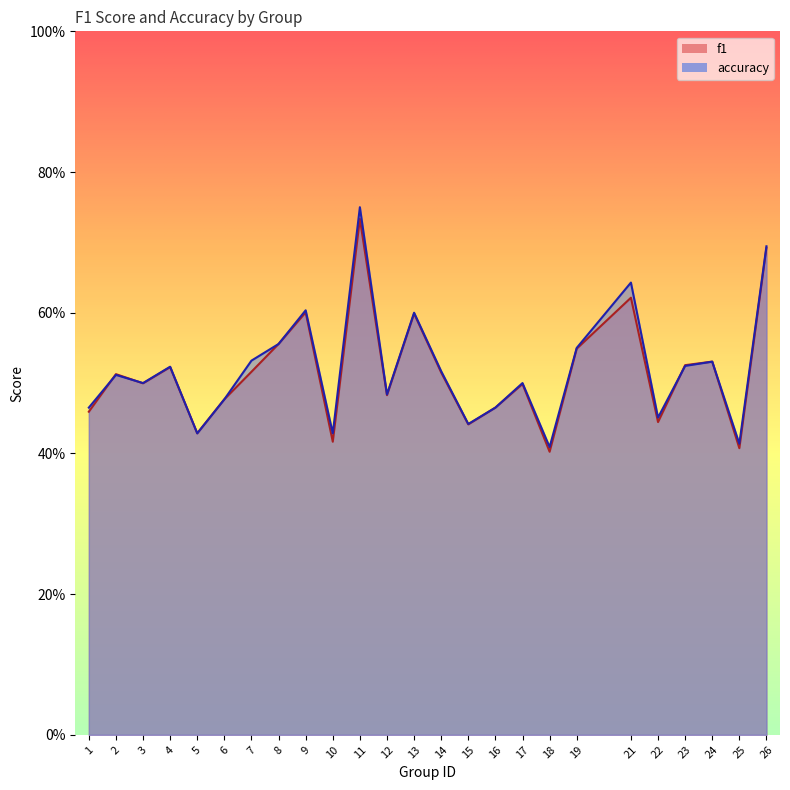

What is the difference between the second highest and minimum values in the accuracy series?

0.3